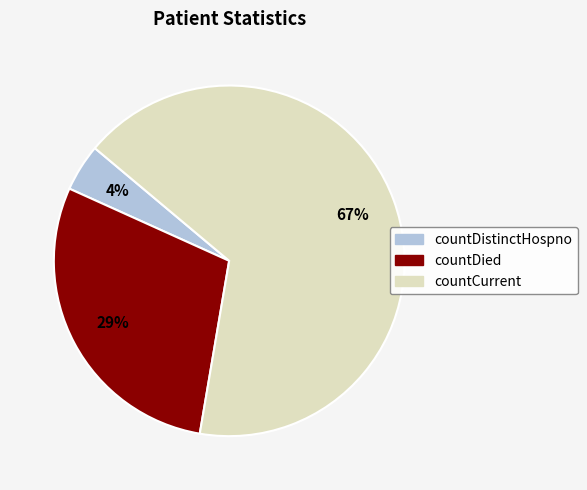

Combined, do countDied and countDistinctHospno account for over 50%?

No